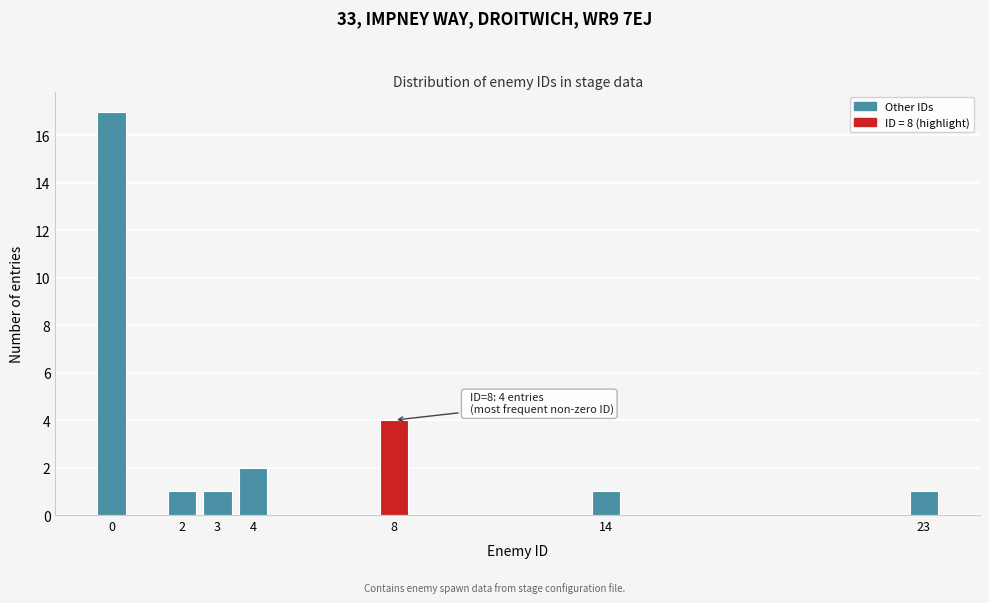

Reading left to right, transcribe all the data shown in this chart.

0=17	2=1	3=1	4=2	8=4	14=1	23=1